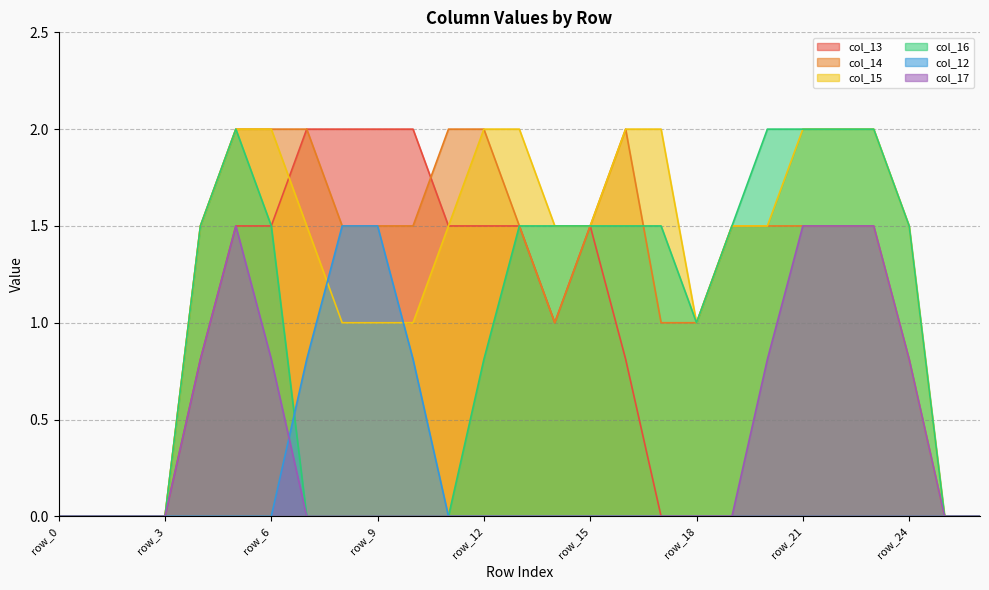

Count the number of data series in this chart.

6